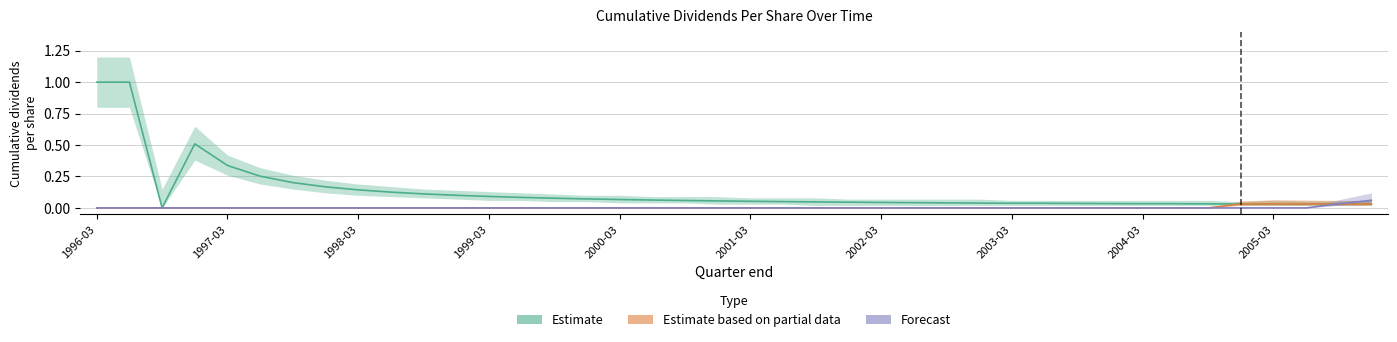

True or false: Forecast and Estimate intersect in this chart.

True